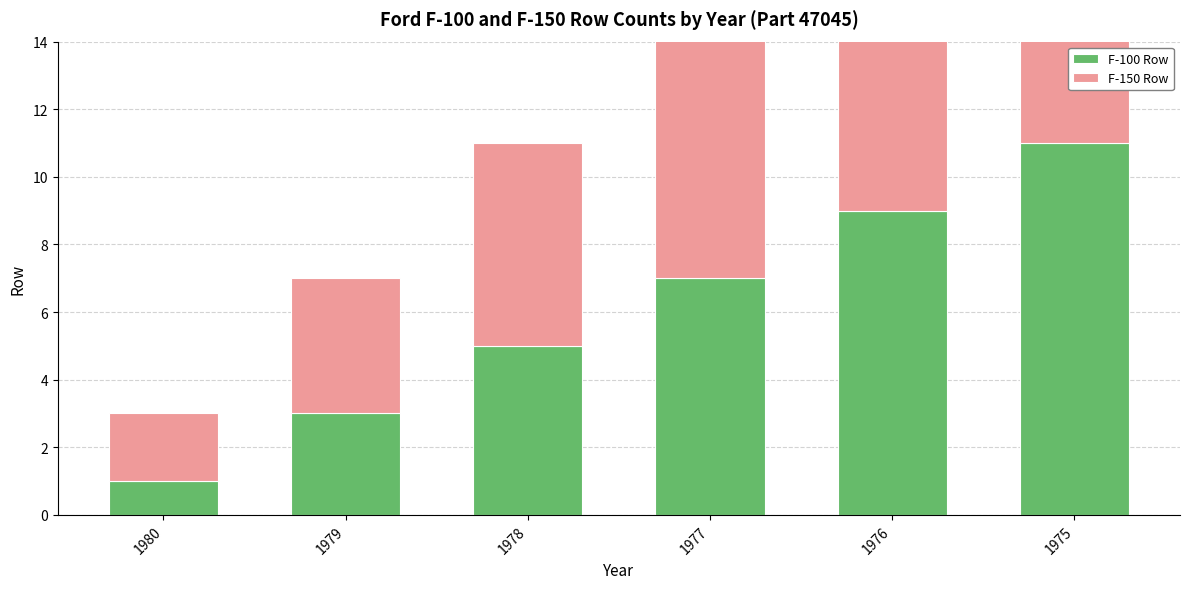

Where does the F-100 Row series first go above 7?

1976